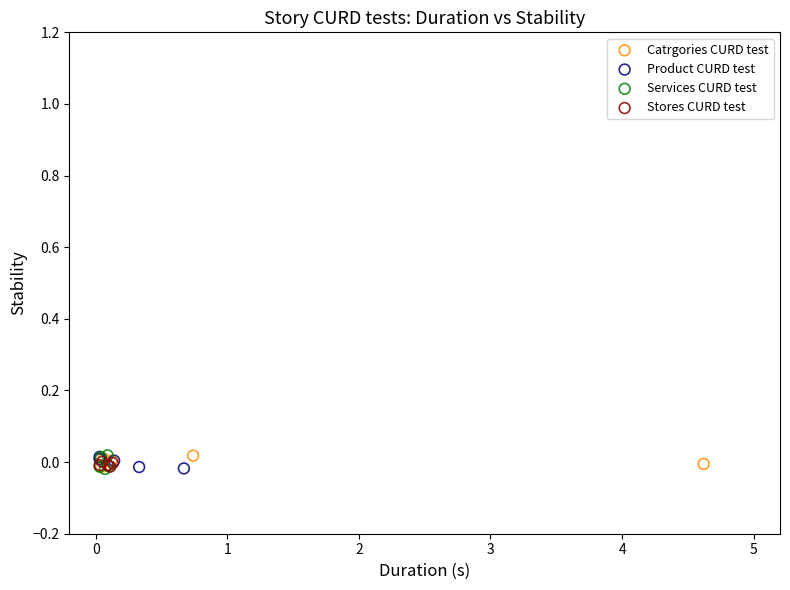

What are all the series names shown in the legend?

Catrgories CURD test, Product CURD test, Services CURD test, Stores CURD test